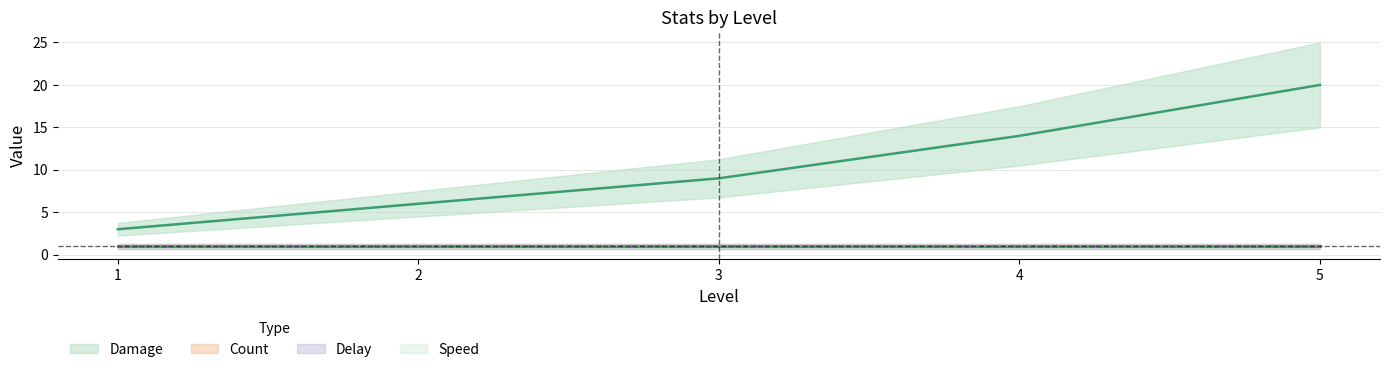

What is the value of the Delay point at the 1st from the left?

1